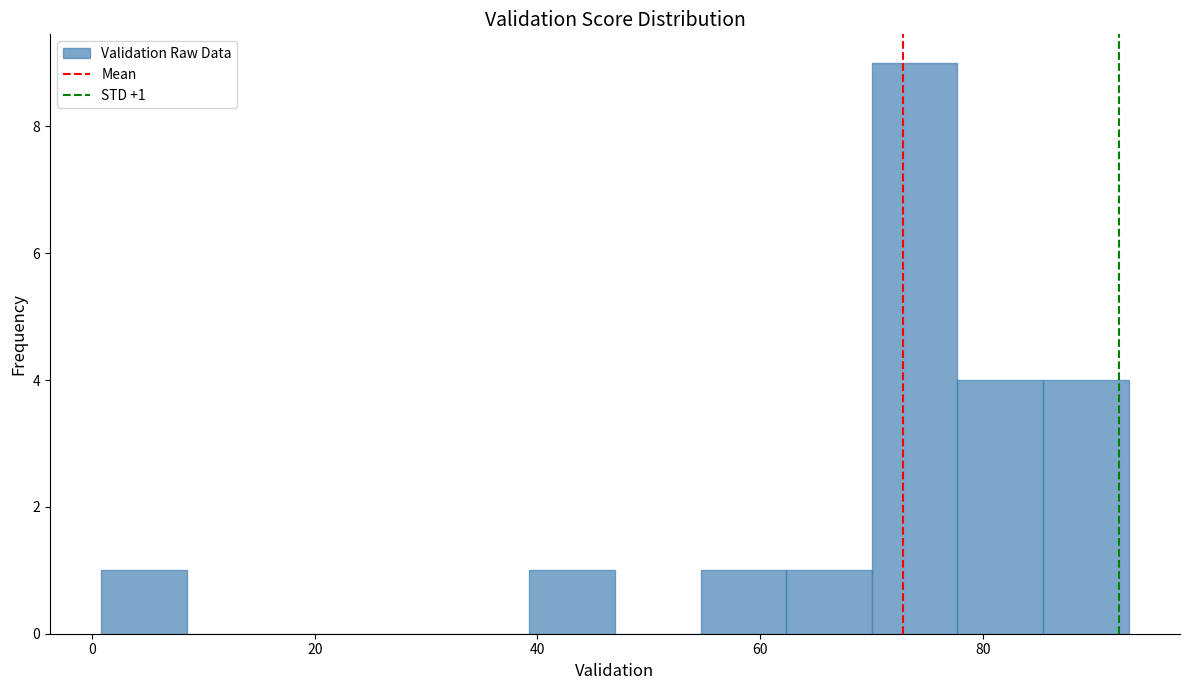

Read against the x-axis, roughly where is the centre of the tallest bar?

74